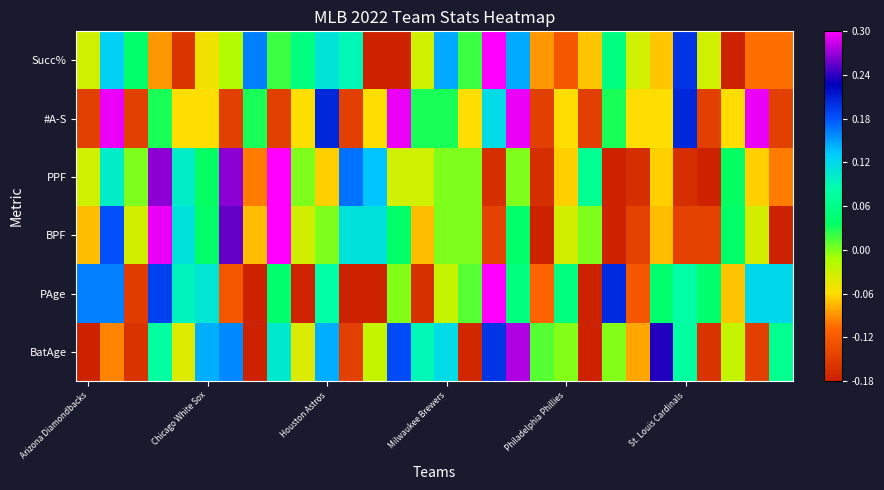

Rank the series by their maximum value, from highest to lowest.

PAge, BPF, PPF, Succ%, #A-S, BatAge